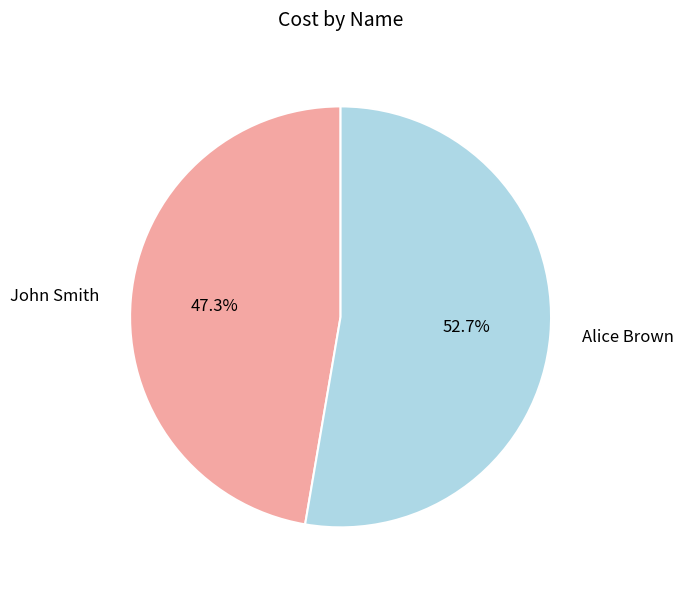

To the nearest percent, what is the combined percentage of Alice Brown and John Smith?

100%